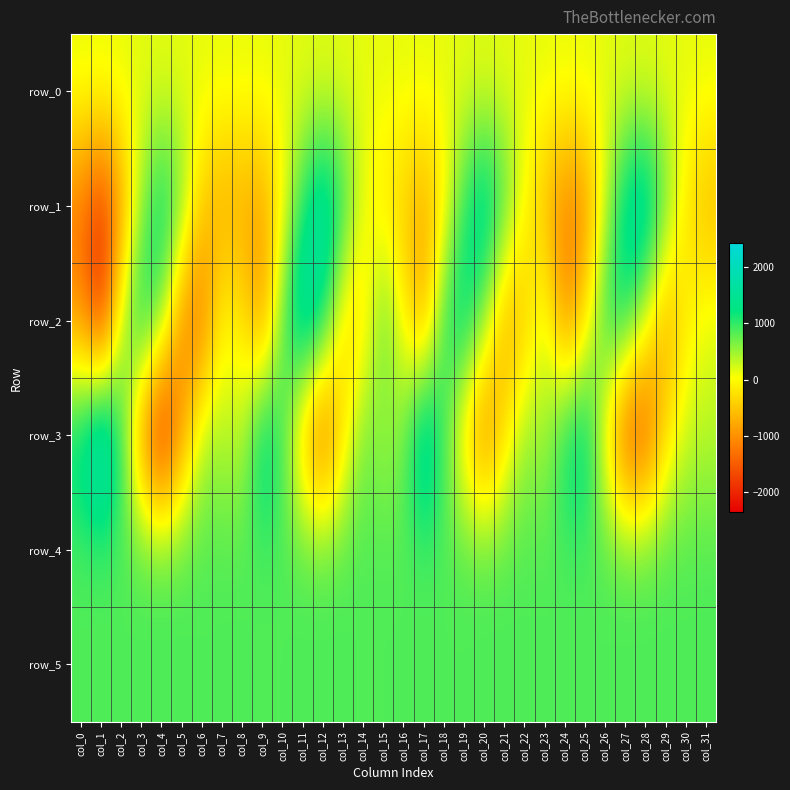

Which series has the largest total across all categories?

row_5